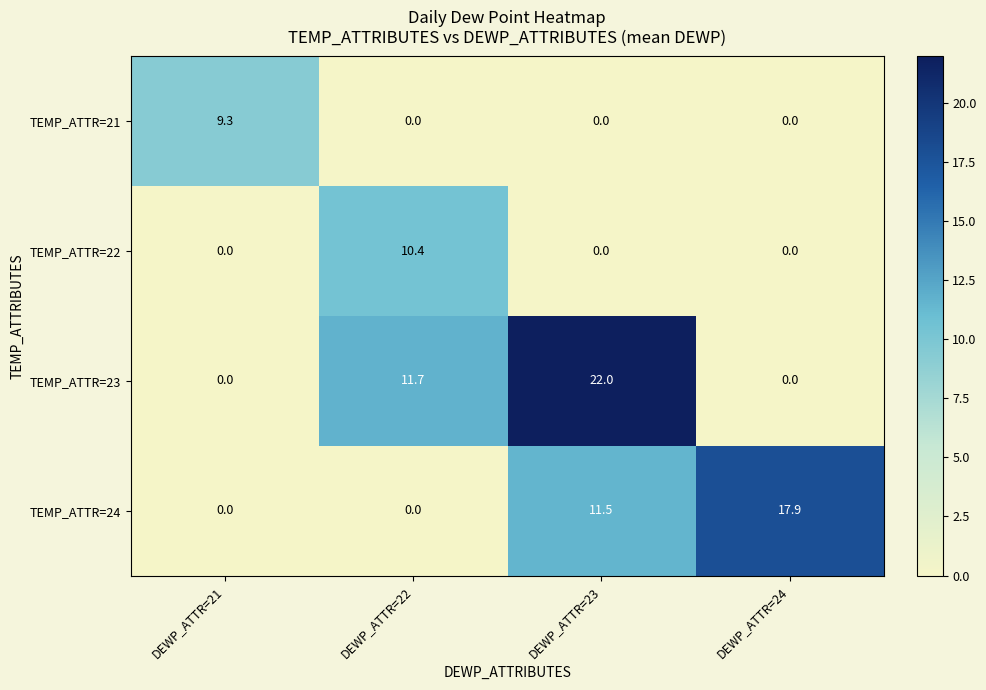

How many positive values does the TEMP_ATTR=21 series have?

1